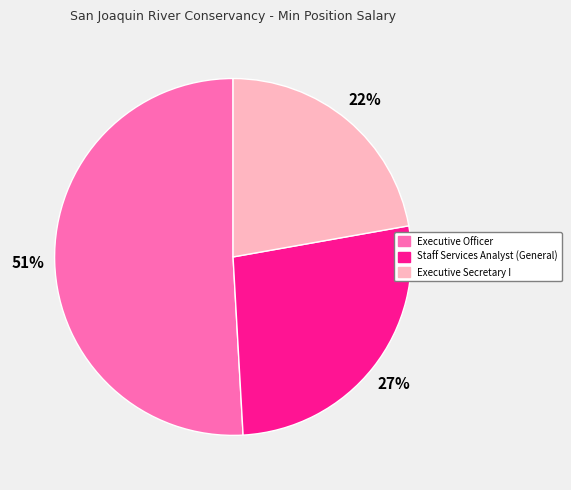

To the nearest percent, what percentage of the pie is Executive Secretary I?

22%